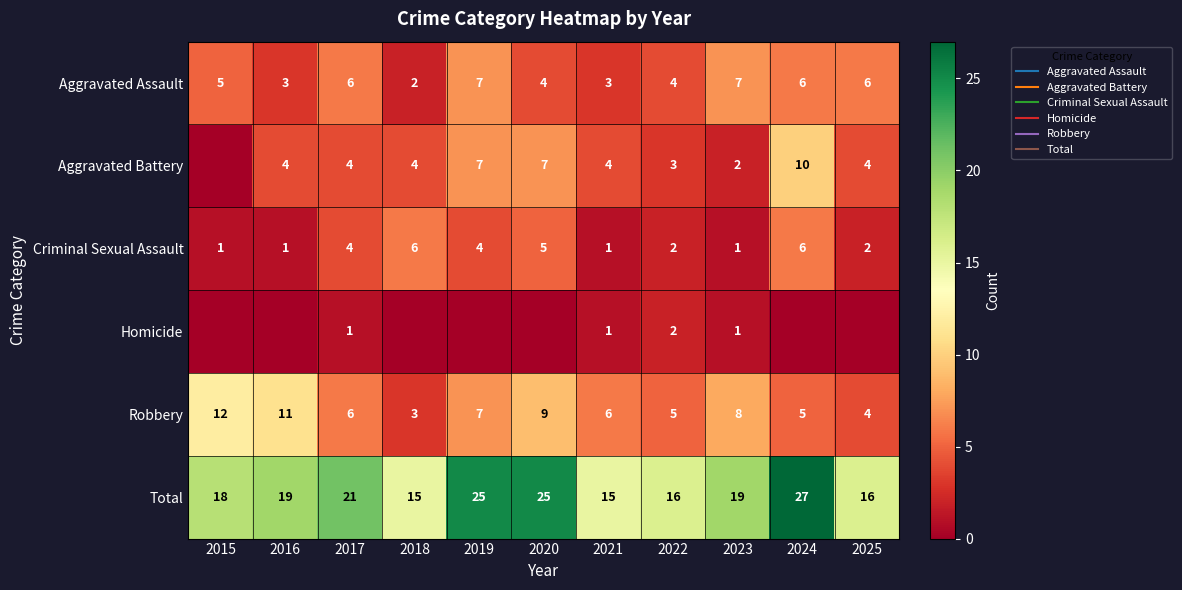

Between 2021 and 2024, which series saw the biggest shift?

Total